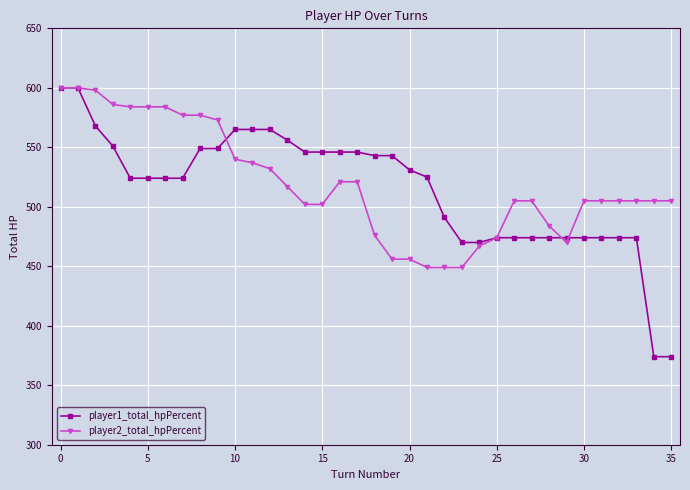

Which series has the largest range (max minus min)?

player1_total_hpPercent